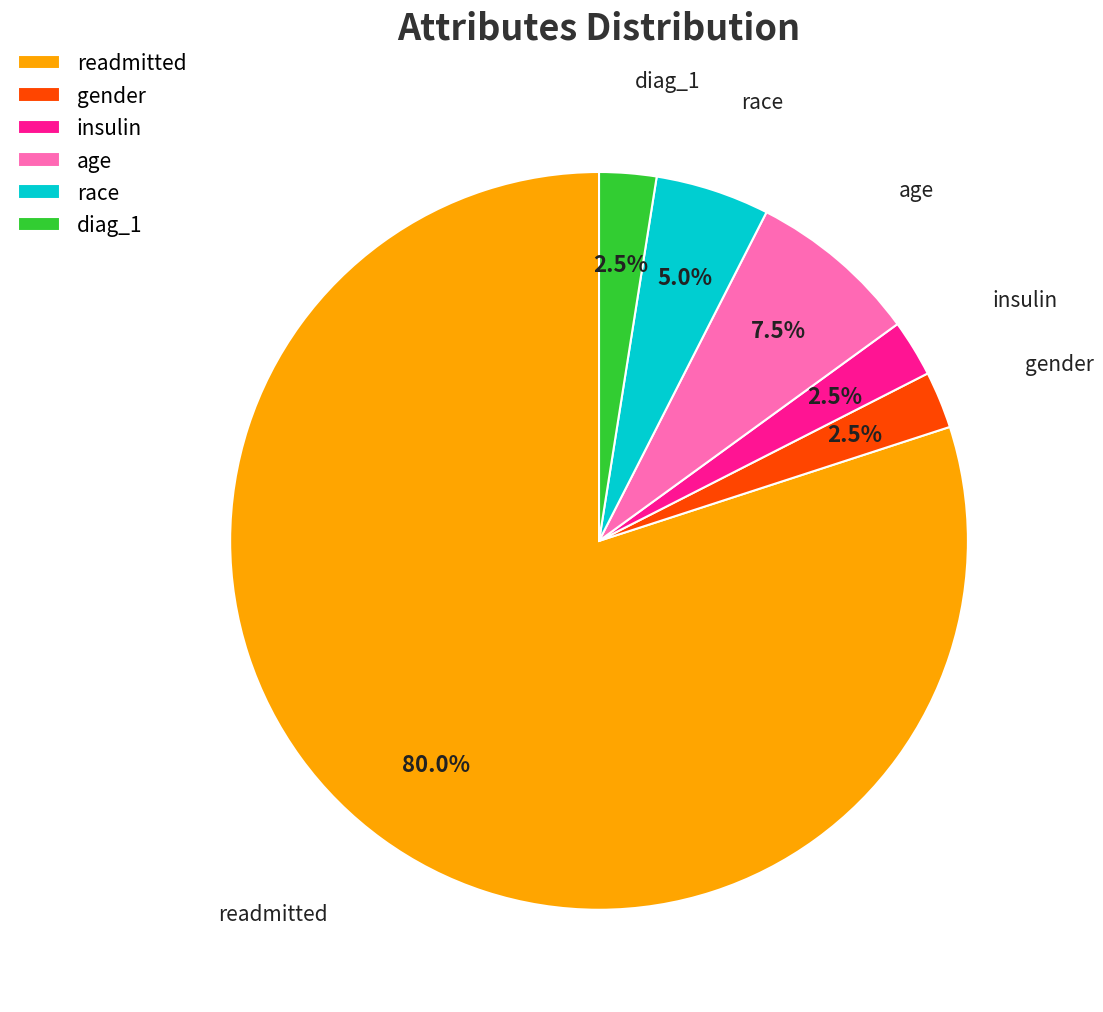

What is the majority slice?

readmitted